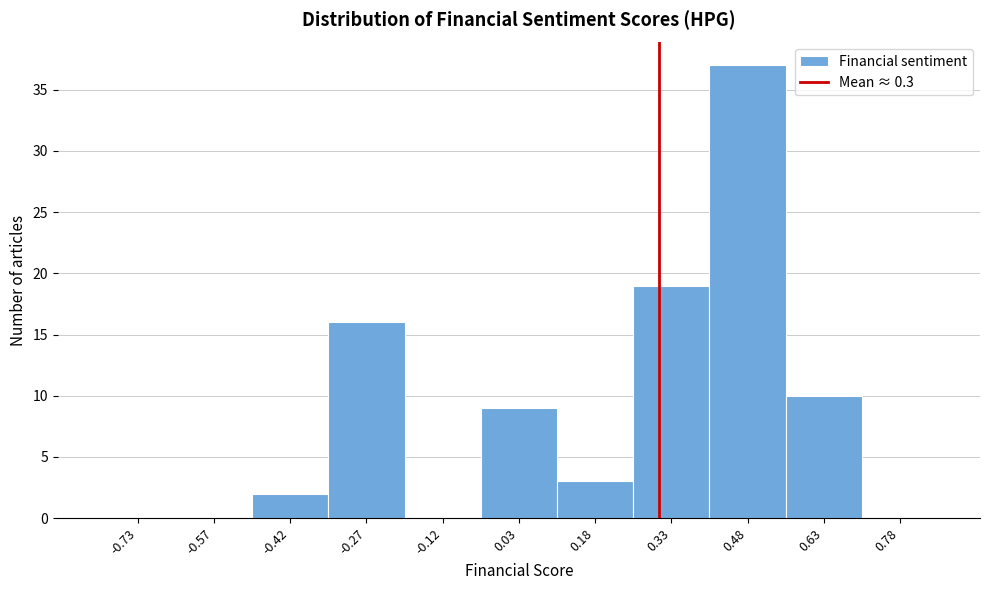

Reading left to right, list every bar in this chart as the range it spans on the x-axis followed by its height. Neither the bar edges nor the heights are printed on the chart, so give them approximately, as read against the axes.

-0.80 to -0.65: 0
-0.65 to -0.50: 0
-0.50 to -0.35: 2
-0.35 to -0.20: 16
-0.20 to -0.05: 0
-0.05 to 0.10: 9
0.10 to 0.25: 3
0.25 to 0.40: 19
0.40 to 0.55: 37
0.55 to 0.70: 10
0.70 to 0.85: 0